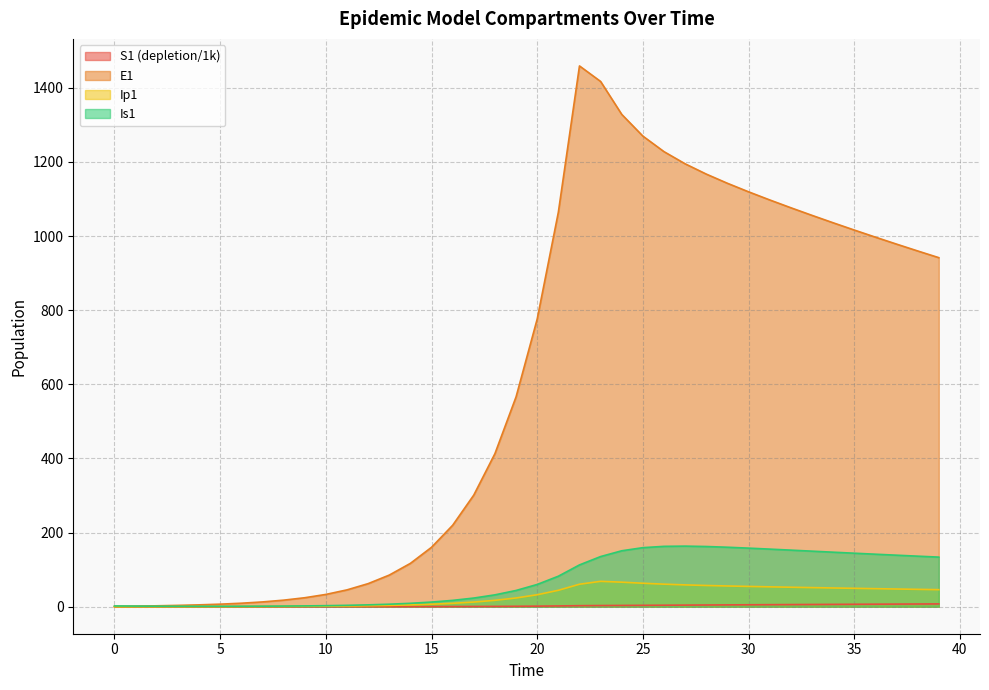

Between 2 and 35, which series saw the biggest shift?

E1